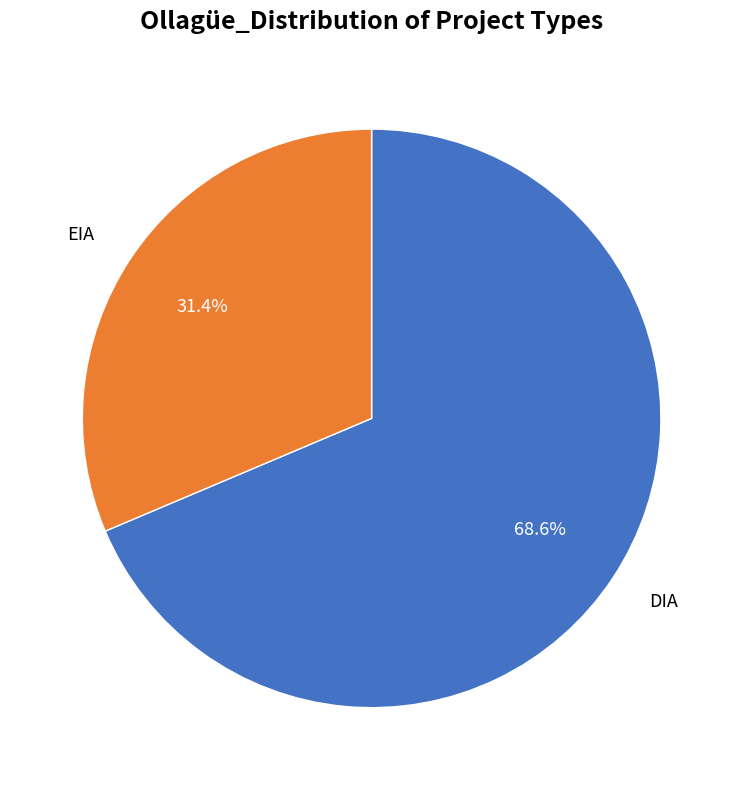

How many segments does this pie chart have?

2